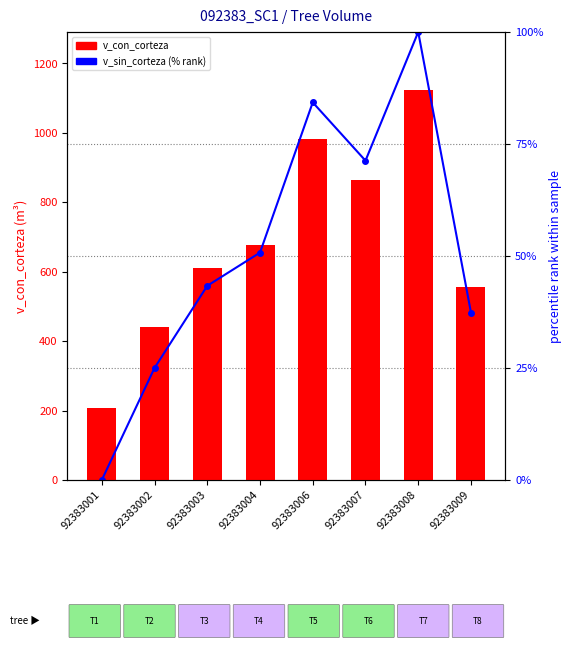

At 92383003, list the series in order from smallest to largest.

v_sin_corteza, v_con_corteza